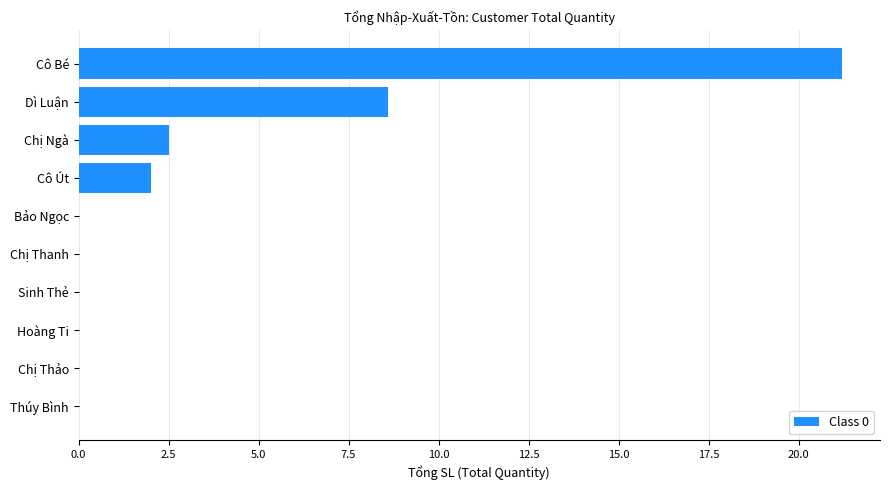

What is the maximum value shown in the chart?

21.2